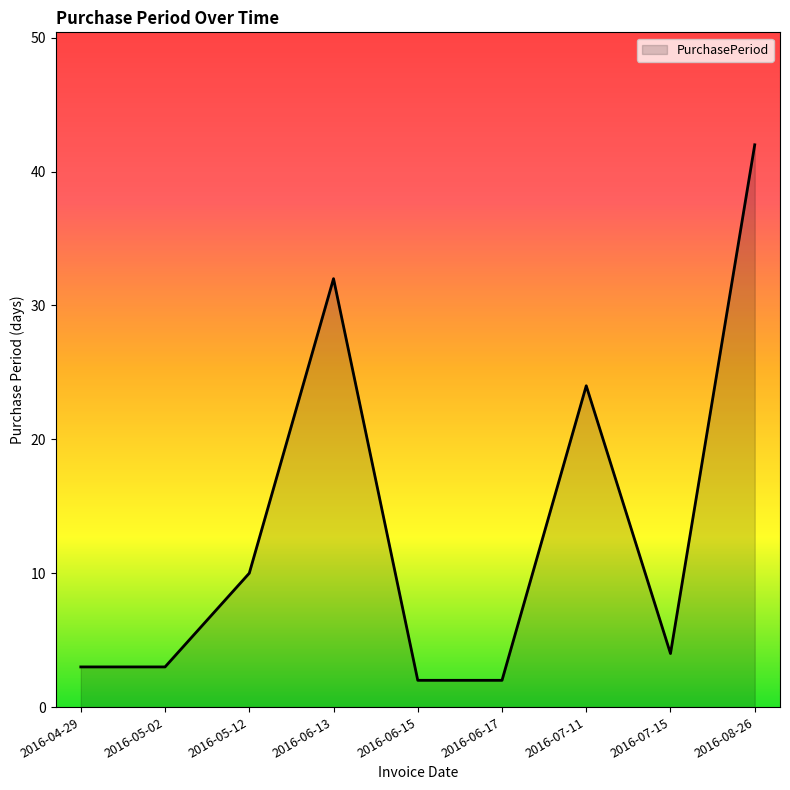

What is the difference between the values at 2016-05-02 and 2016-06-15?

1